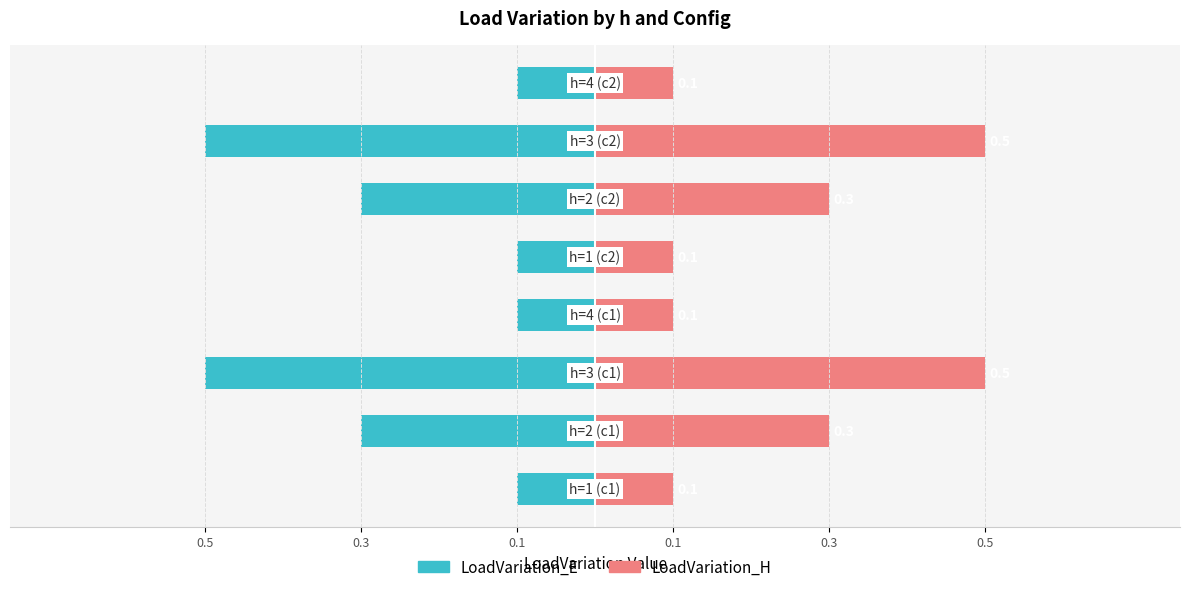

How many bars are there in total?

16